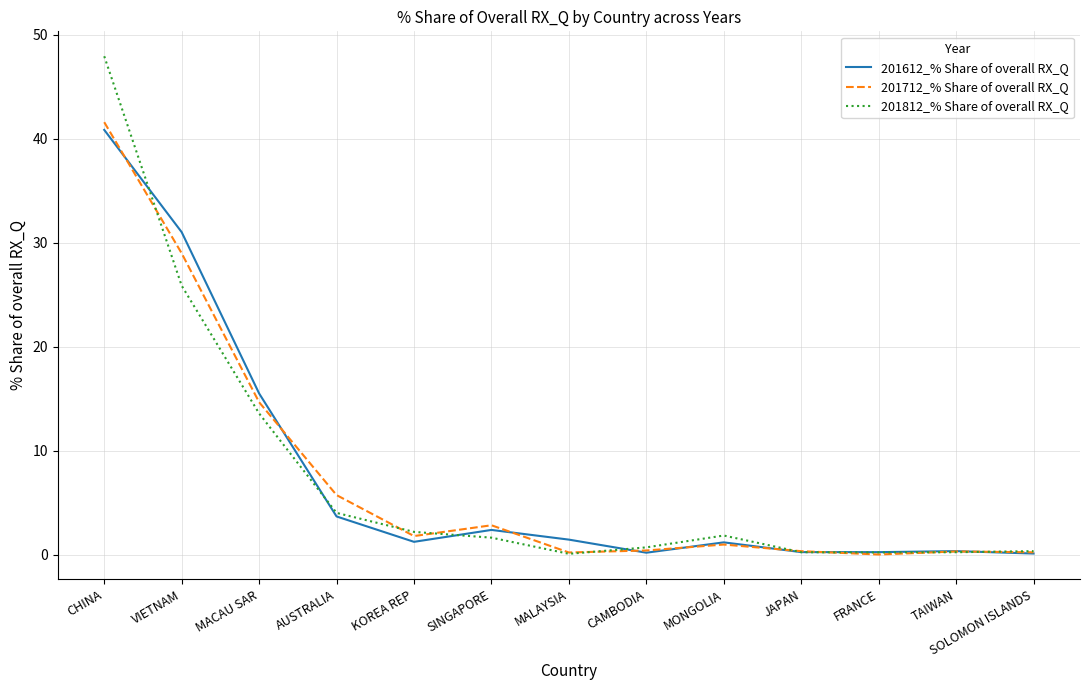

What is the average value of the 201612_% Share of overall RX_Q series?

7.6